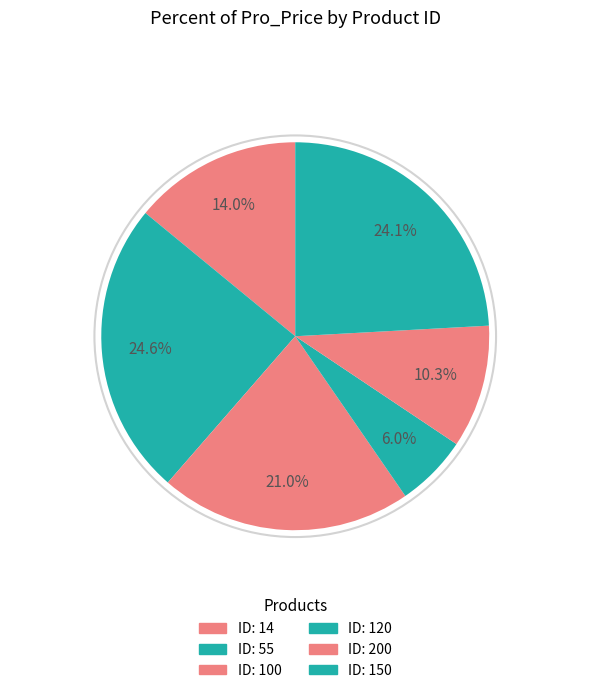

What is the smallest slice in the pie chart?

120